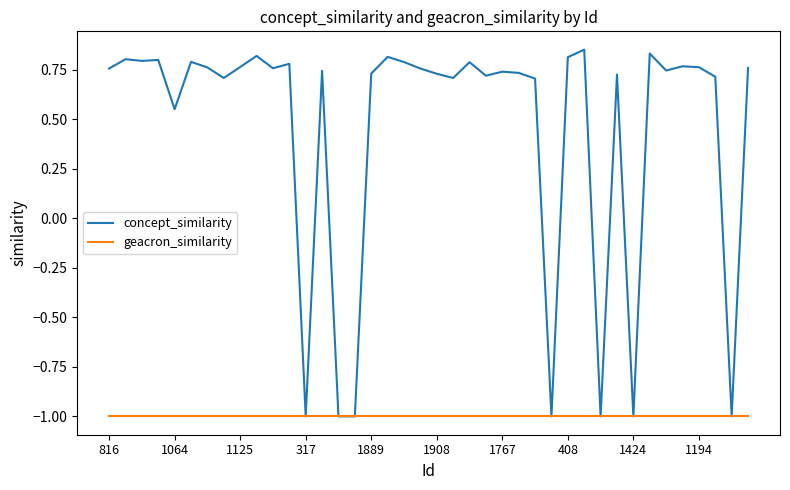

Which series has the largest total across all categories?

concept_similarity